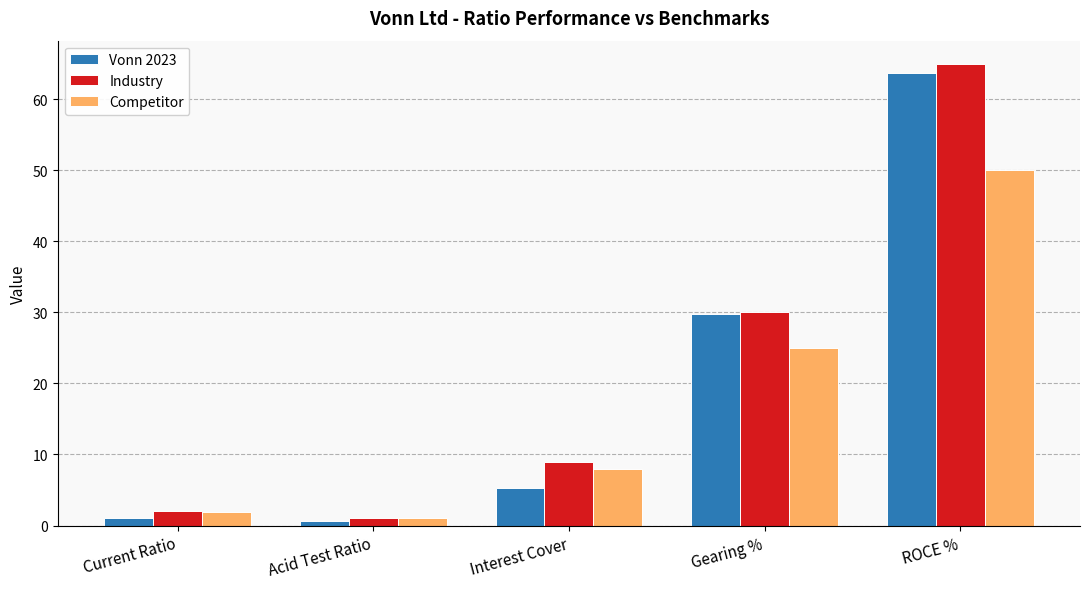

Reading right to left, list all the values displayed in this chart.

Vonn 2023: 63.8	29.8	5.3	0.7	1.1
Industry: 65.0	30.0	9.0	1.0	2.1
Competitor: 50.0	25.0	8.0	1.1	1.9